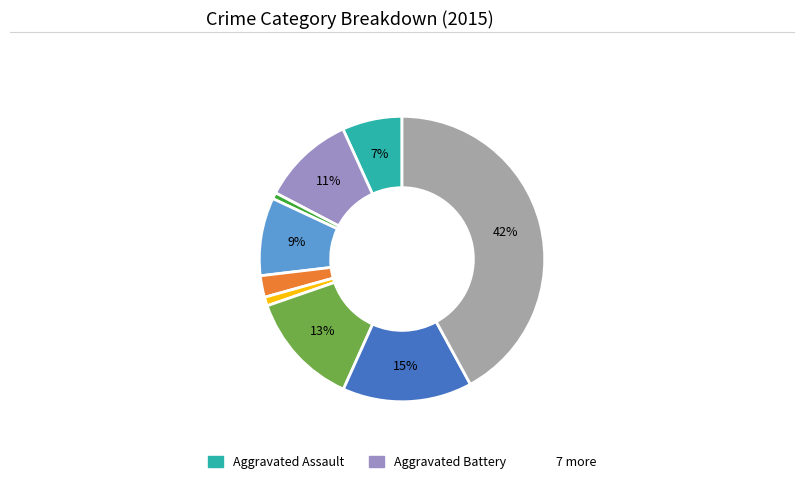

Rank the categories by value from highest to lowest.

Theft, Robbery, Motor Vehicle Theft, Aggravated Battery, Burglary, Aggravated Assault, Criminal Sexual Assault, Homicide, Arson